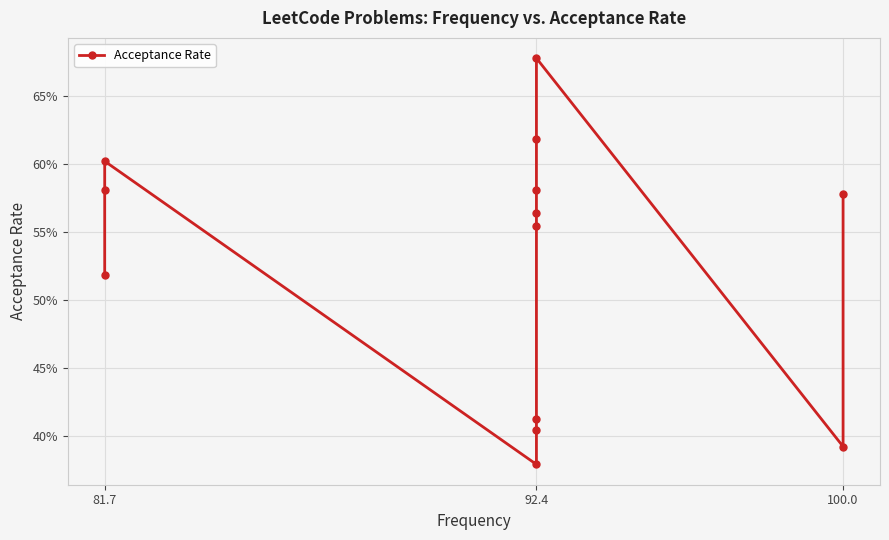

What is the sum of all values?

6.9